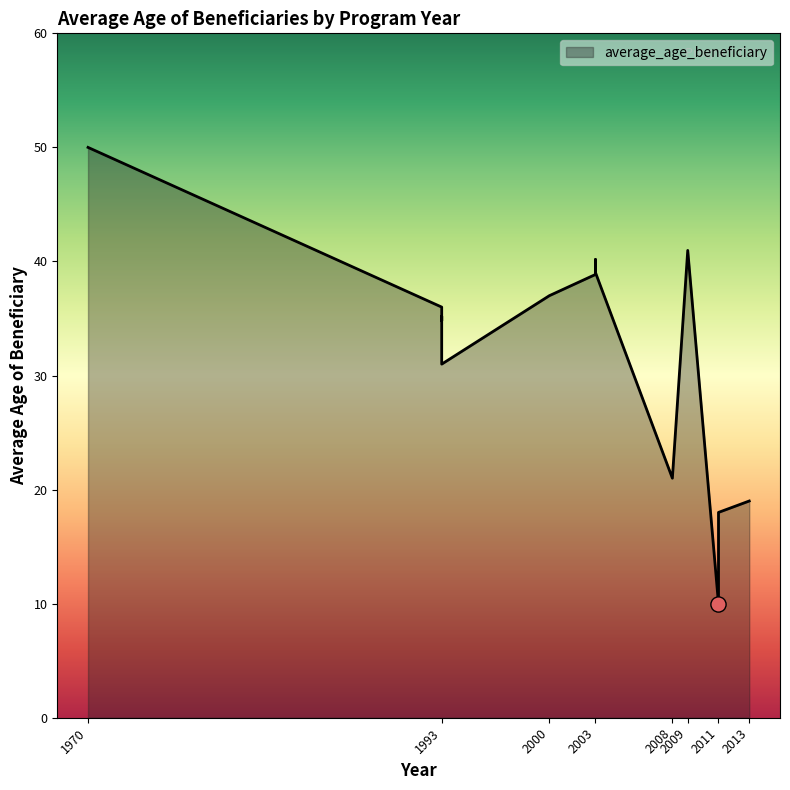

Approximately how many times larger is the value at 1993 compared to 2011?

2.0